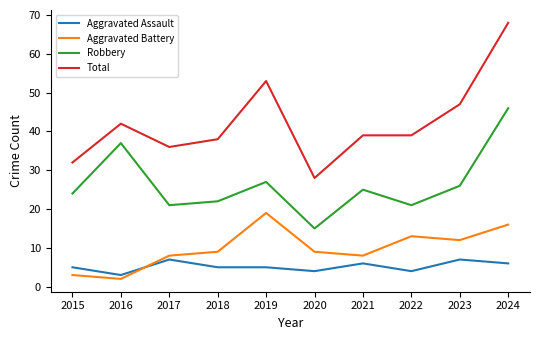

What is the difference between the maximum and minimum values in the Aggravated Battery series?

17